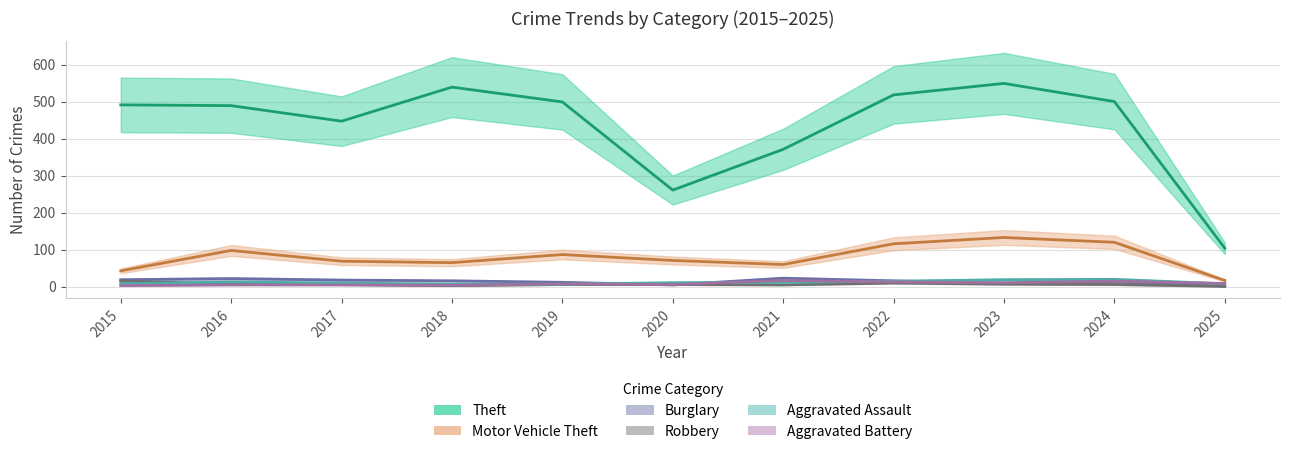

What is the value of the Theft point at the 7th from the left?

371